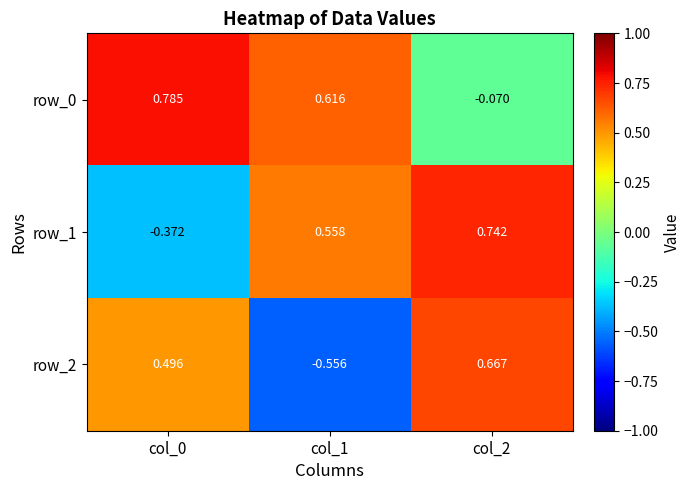

Is the value of row_2 at col_1 greater than the value of row_0 at col_2?

No